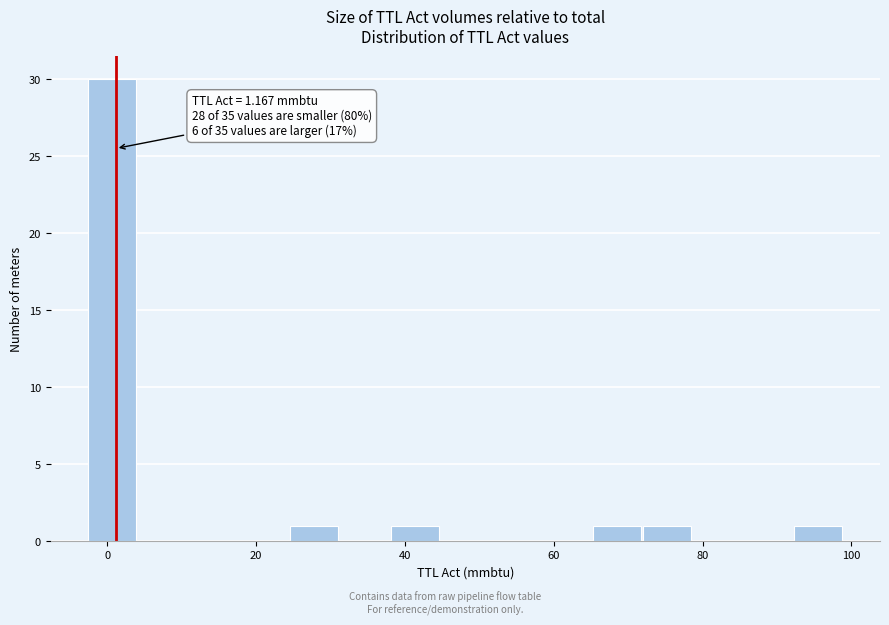

Around what value on the x-axis is the tallest bar? Give the approximate position of its centre, as read against the axis.

0